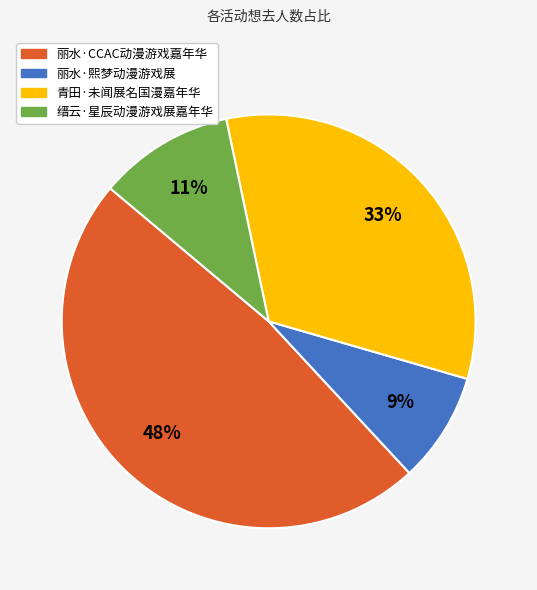

Do 青田·未闻展名国漫嘉年华 and 丽水·熙梦动漫游戏展 together represent more than half of the pie?

No